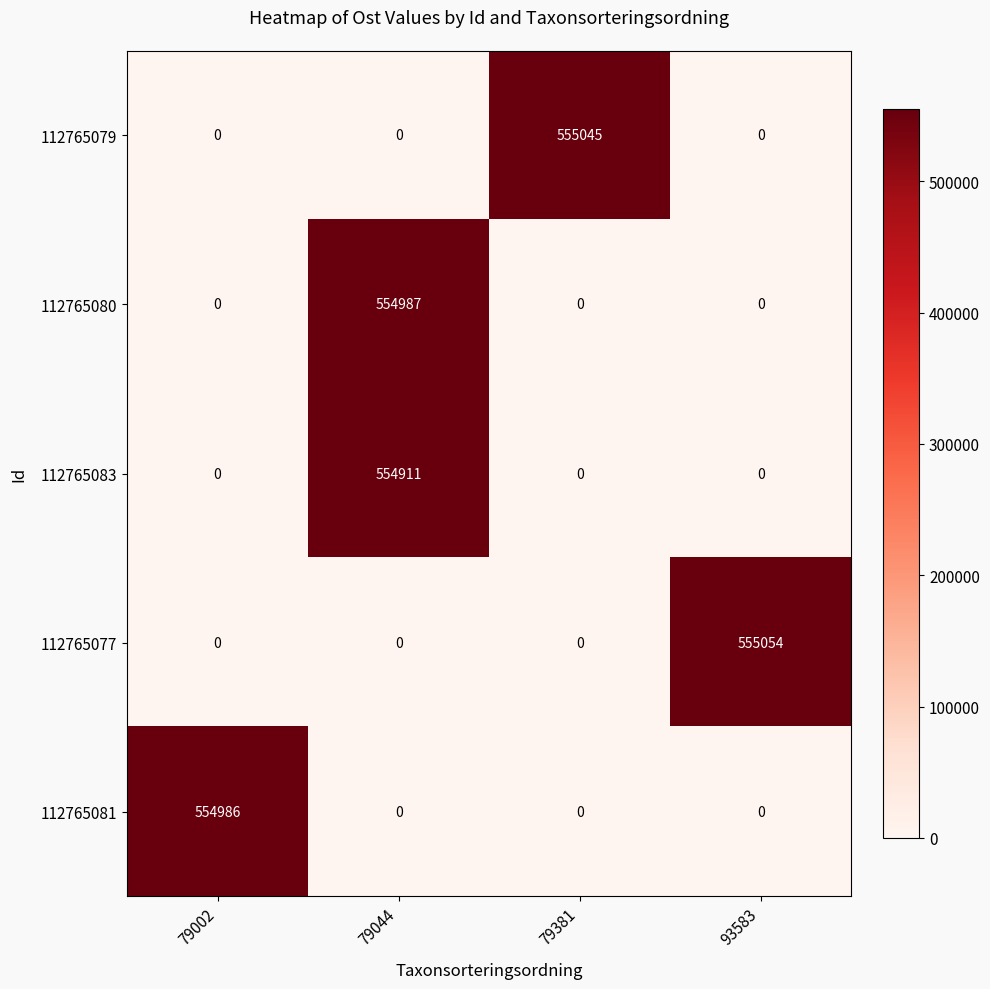

Rank the series by their maximum value, from lowest to highest.

112765083, 112765081, 112765080, 112765079, 112765077